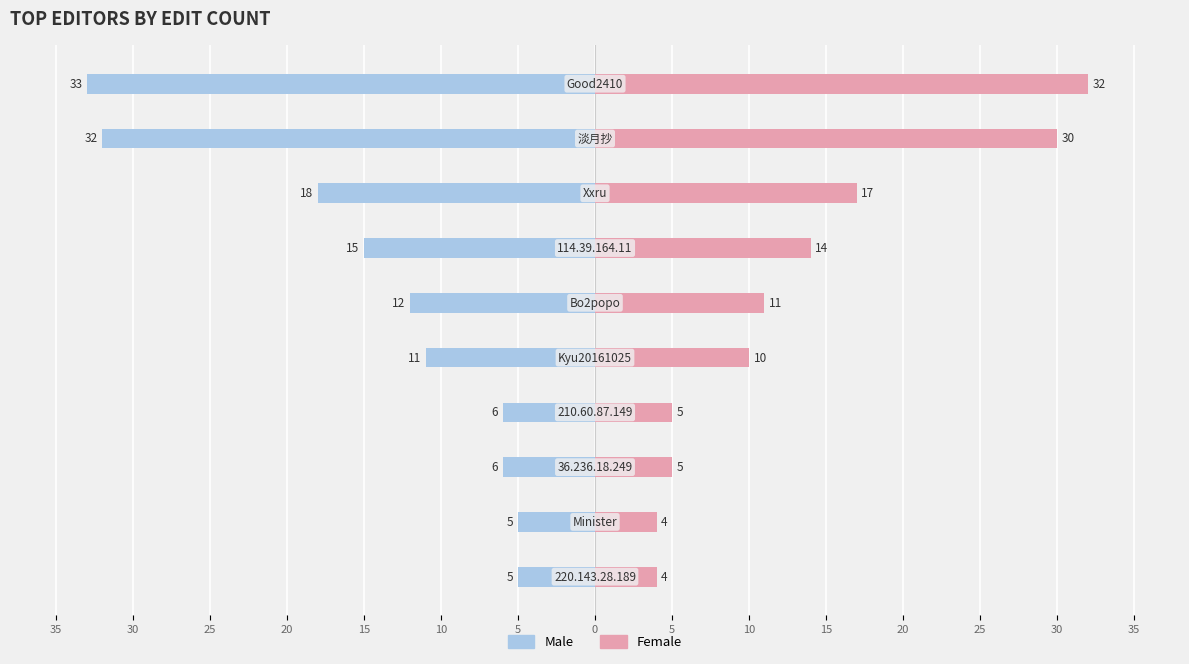

Which series has the widest spread of values?

Male